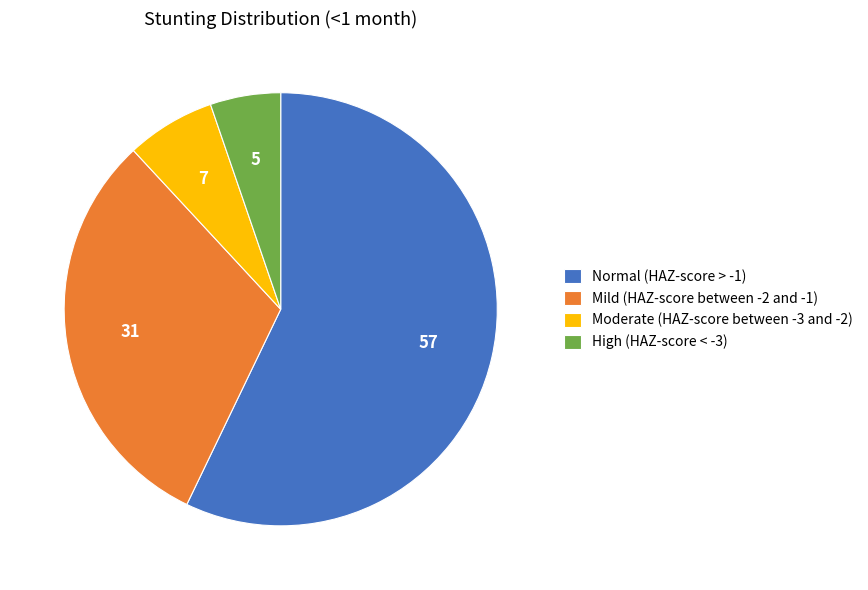

Rank the categories by value from lowest to highest.

High (HAZ-score < -3), Moderate (HAZ-score between -3 and -2), Mild (HAZ-score between -2 and -1), Normal (HAZ-score > -1)